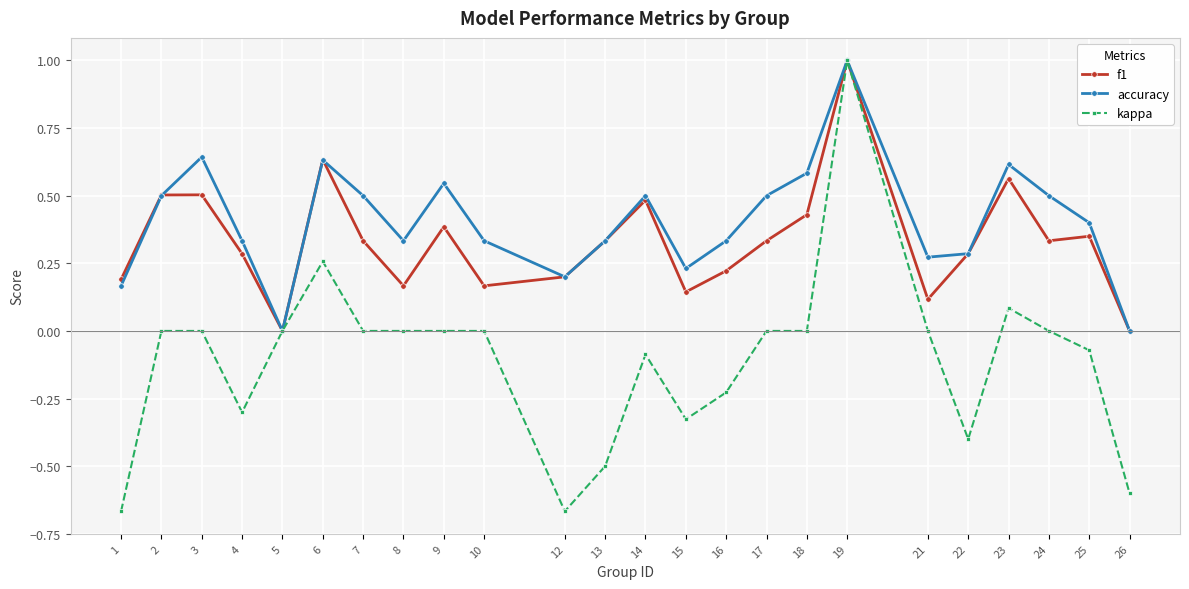

True or false: accuracy has more than 2 interior local peaks.

True